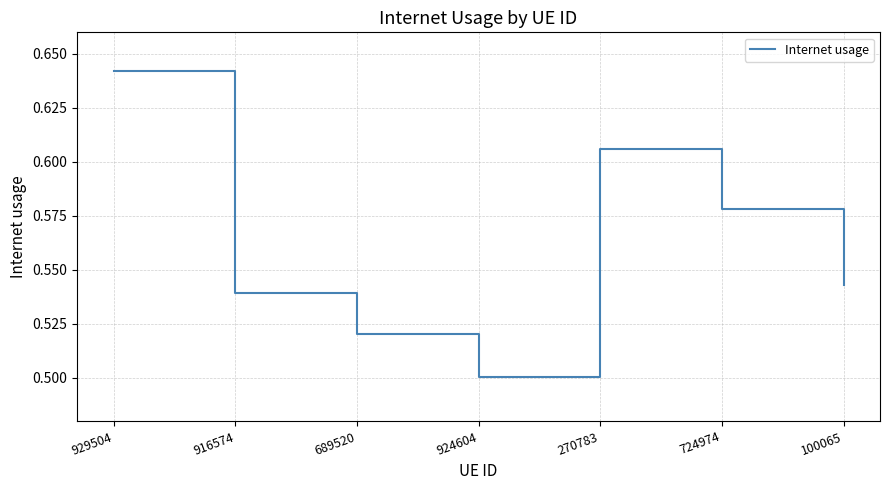

How many values are between 0 and 1?

7